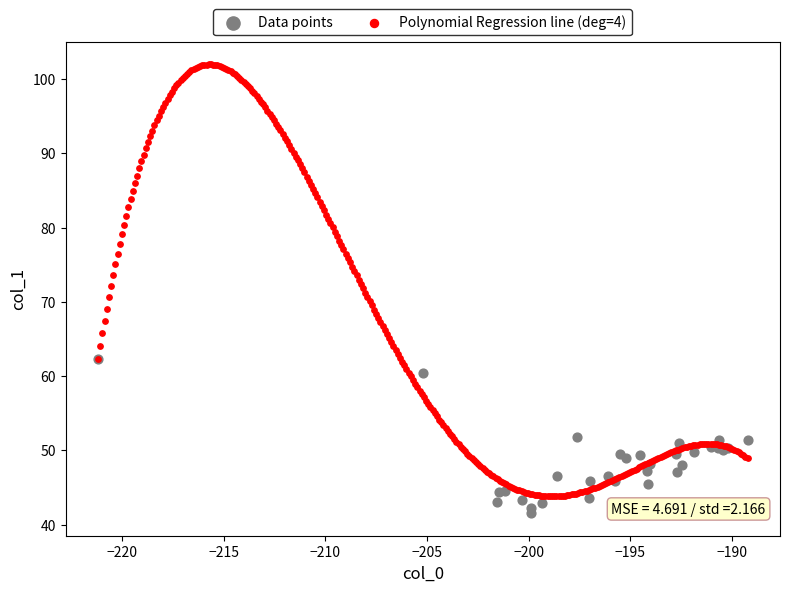

Which series has the widest spread of Y values?

Polynomial Regression line (deg=4)